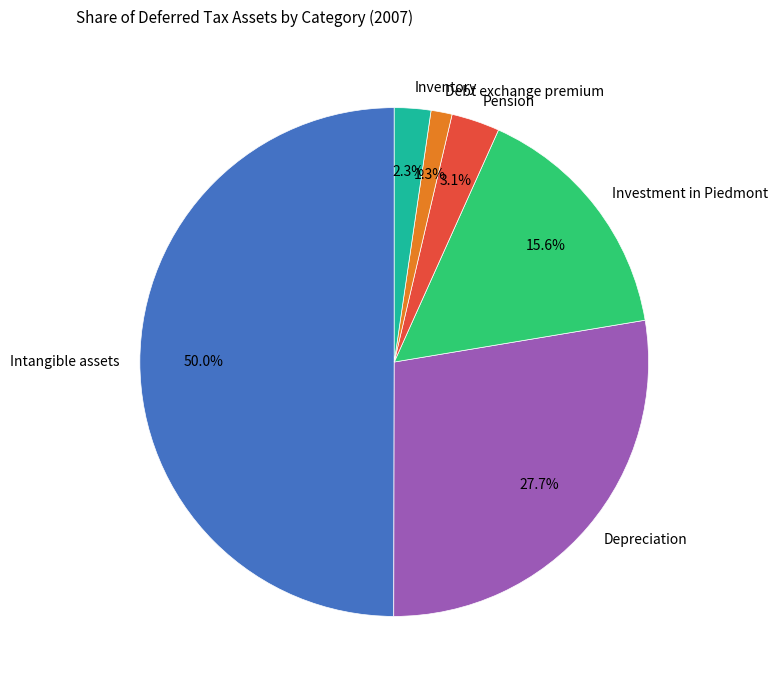

How many slices are in this pie chart?

6